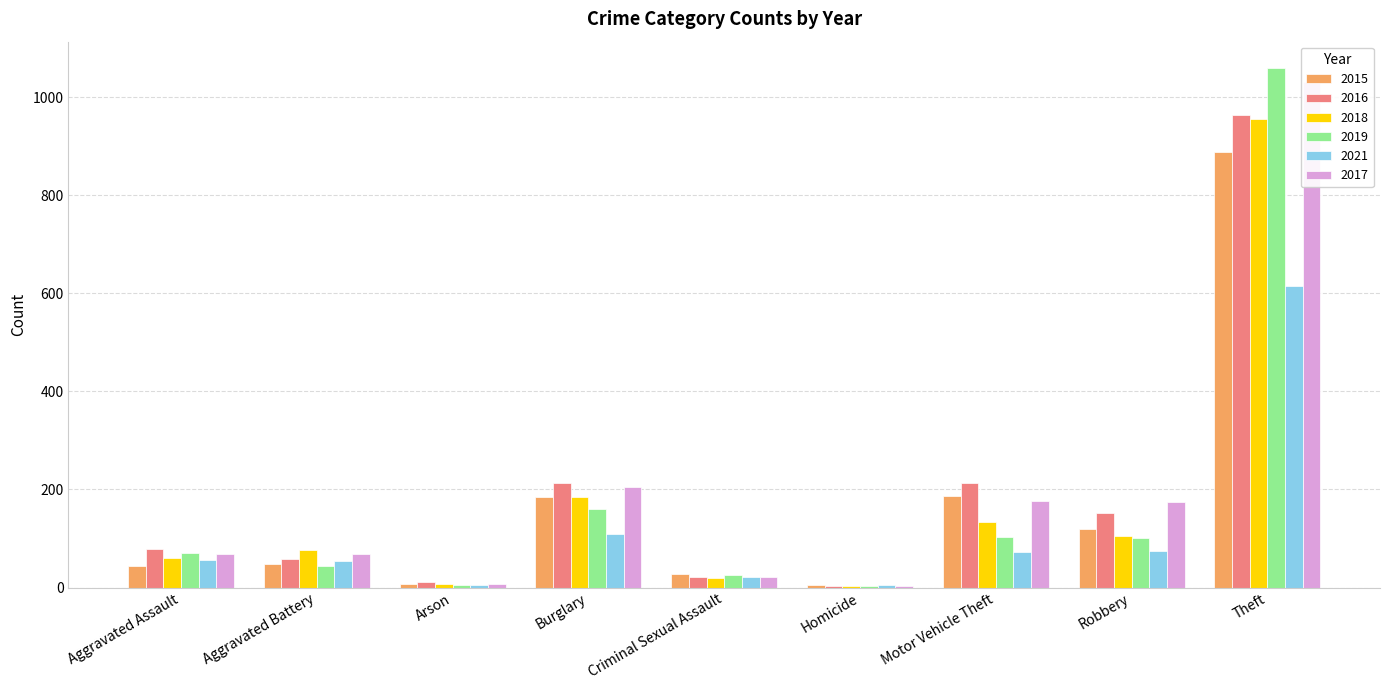

What is the average value of the 2018 series?

172